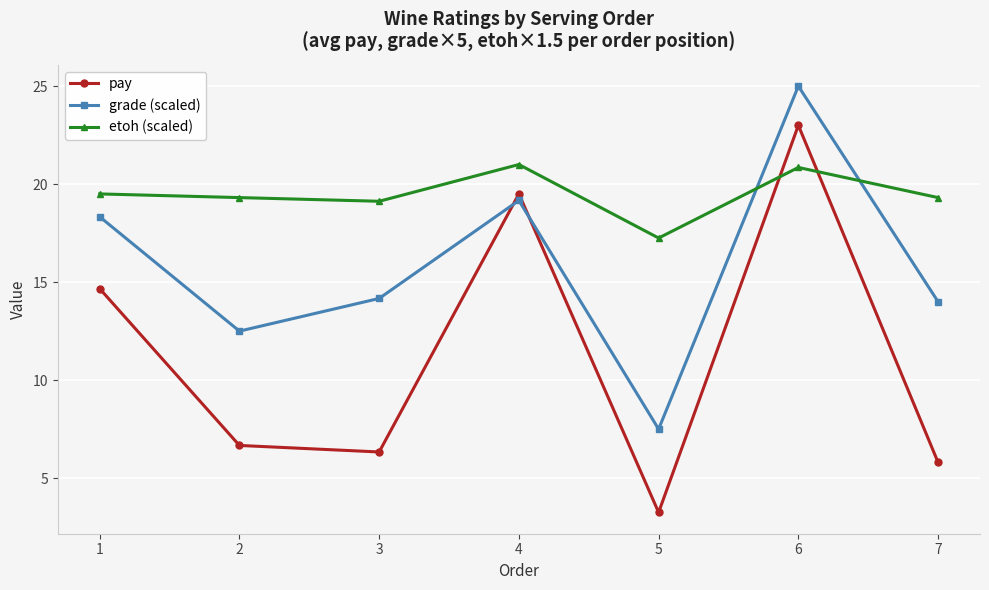

What is the difference between the second highest and minimum values in the etoh (scaled) series?

3.6